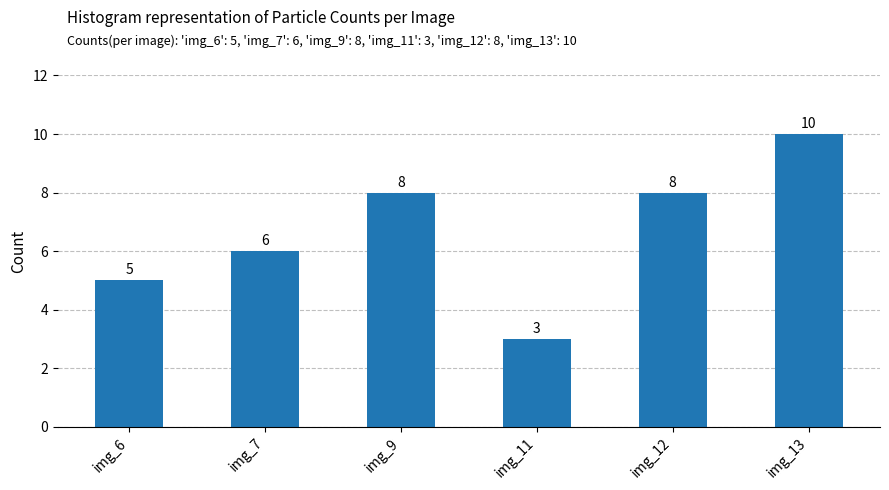

What is the difference between the maximum and minimum values?

7